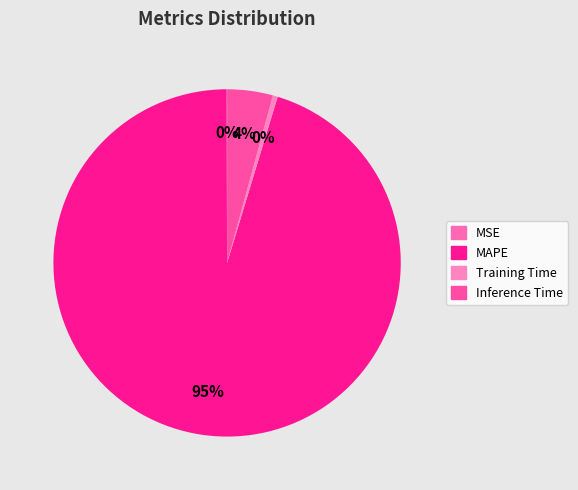

What is the majority slice?

MAPE